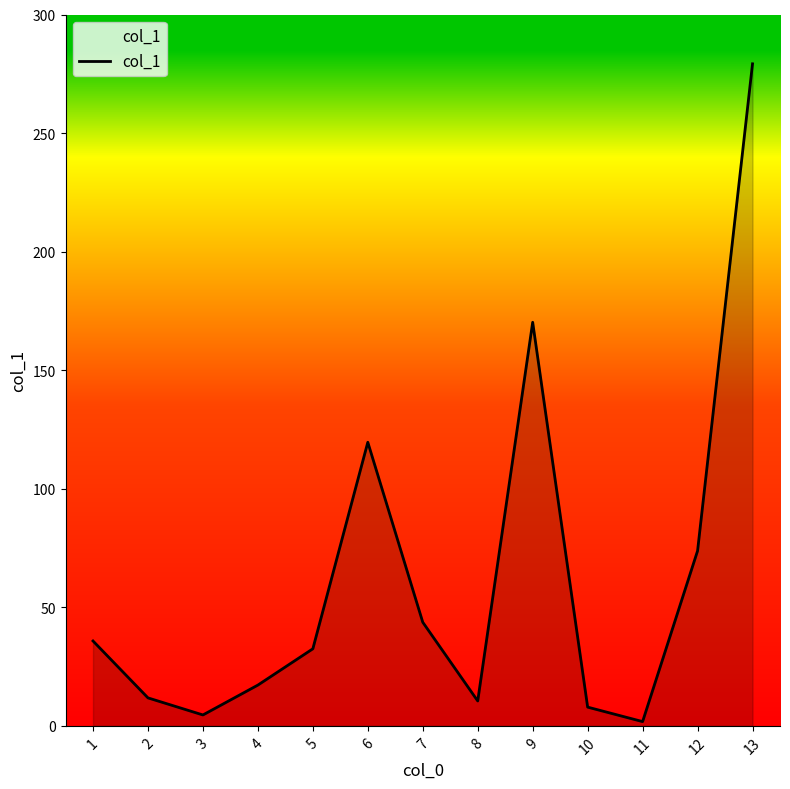

Between 1 and 5, which is larger?

1